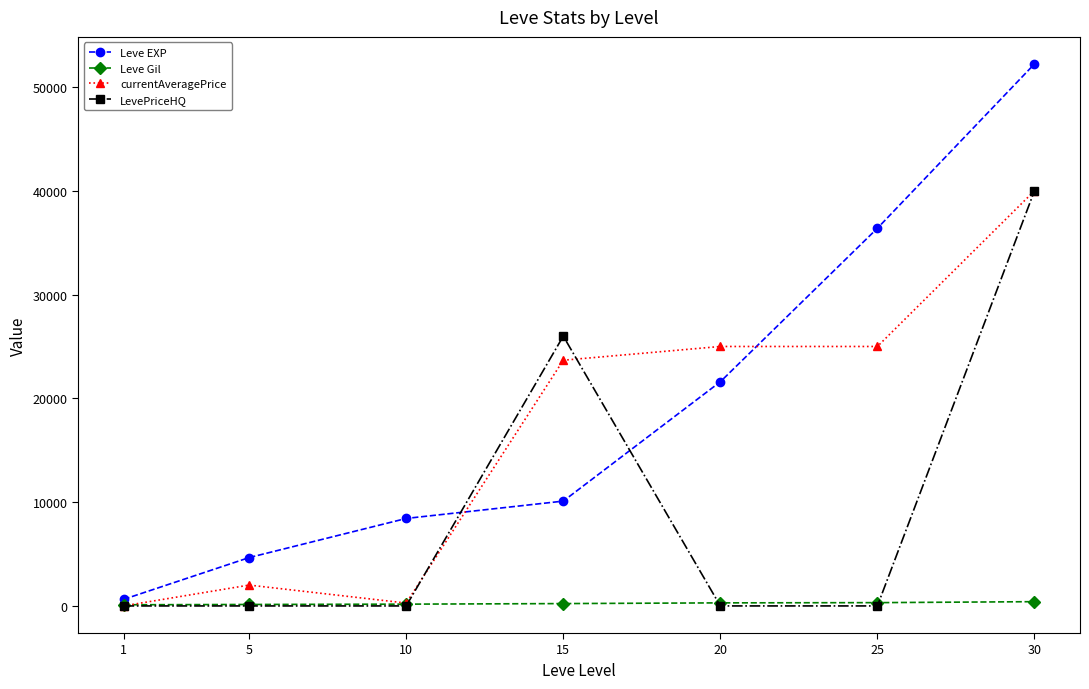

Where is the first local maximum for currentAveragePrice?

5